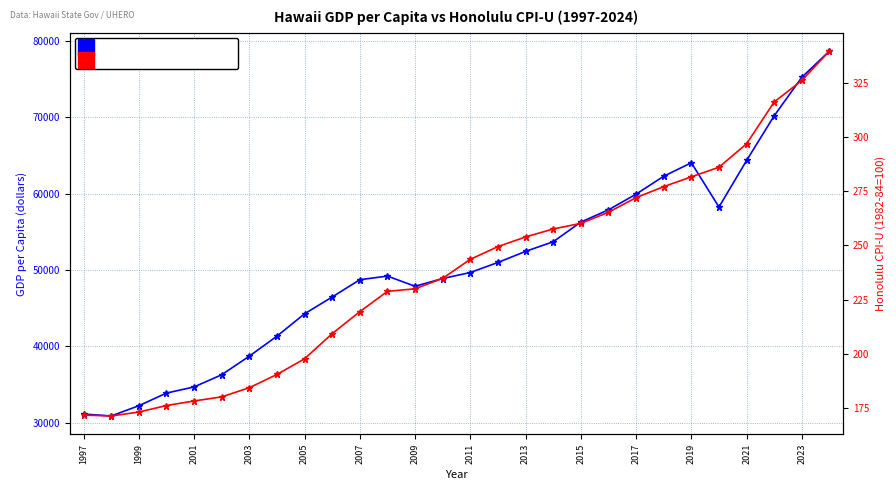

Between 2015 and 23, which series saw the biggest shift?

GDP per Capita (dollars)